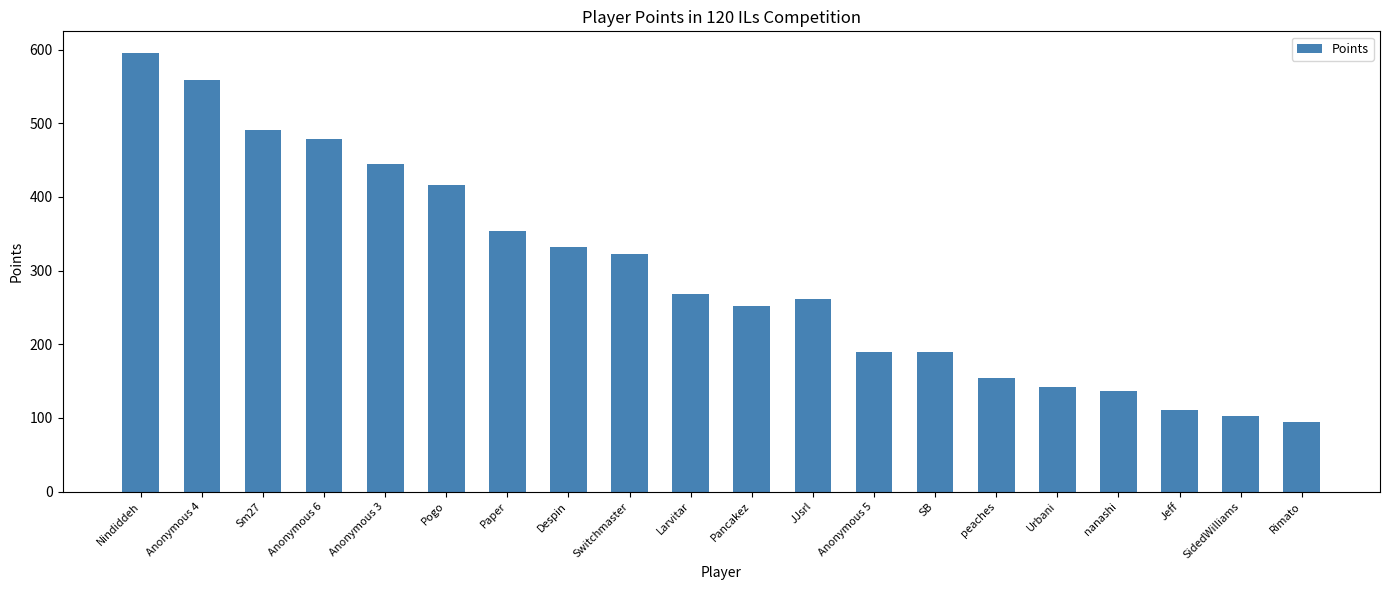

What is the label of the 6th bar from the right?

peaches